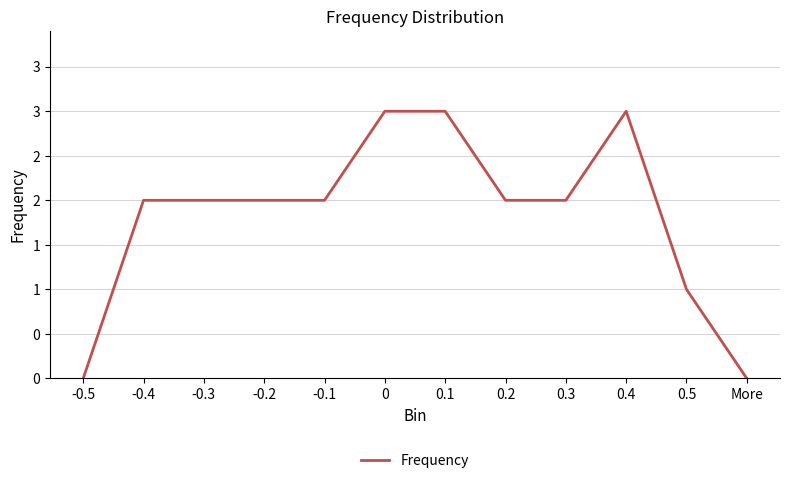

Does the chart display data point markers on the line(s)?

No